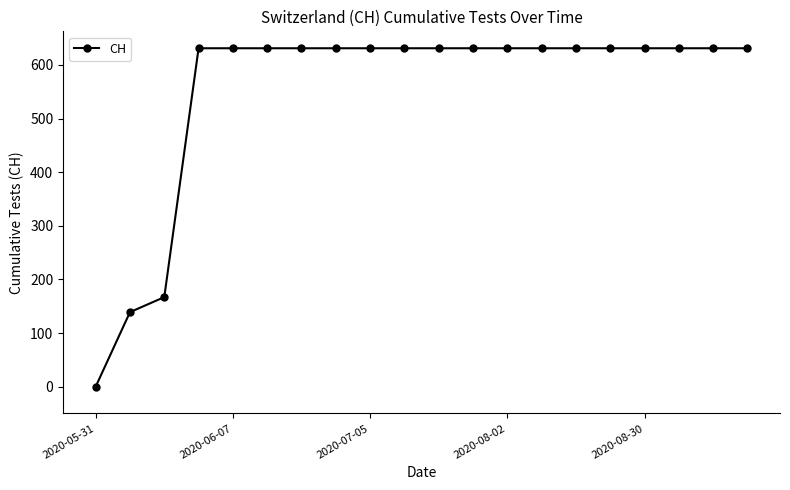

What is the average value?

552